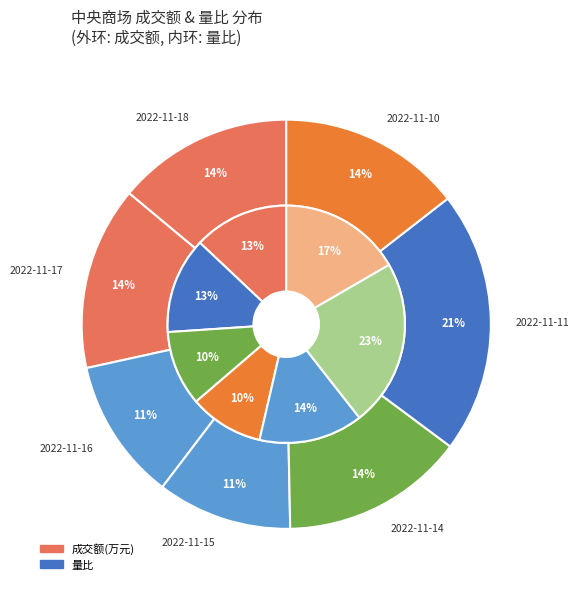

To the nearest percent, what is the difference between the 2022-11-18 and 2022-11-16 slice percentages?

3%